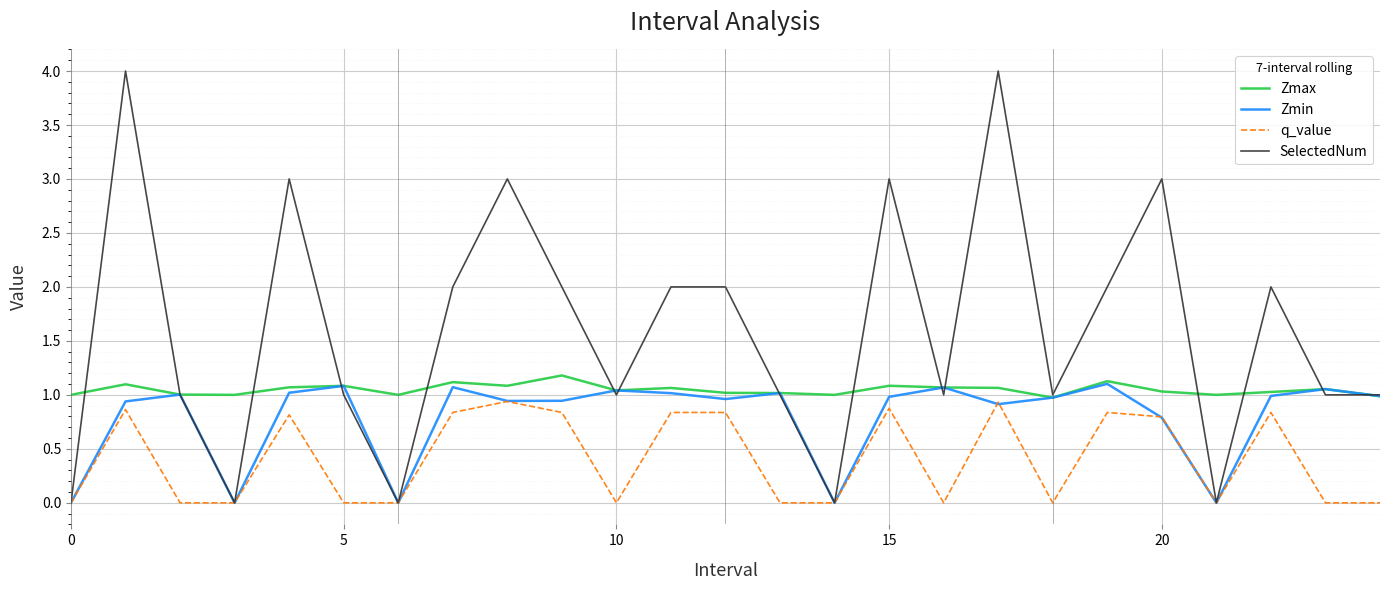

List the series in order of their overall mean, lowest first.

q_value, Zmin, Zmax, SelectedNum